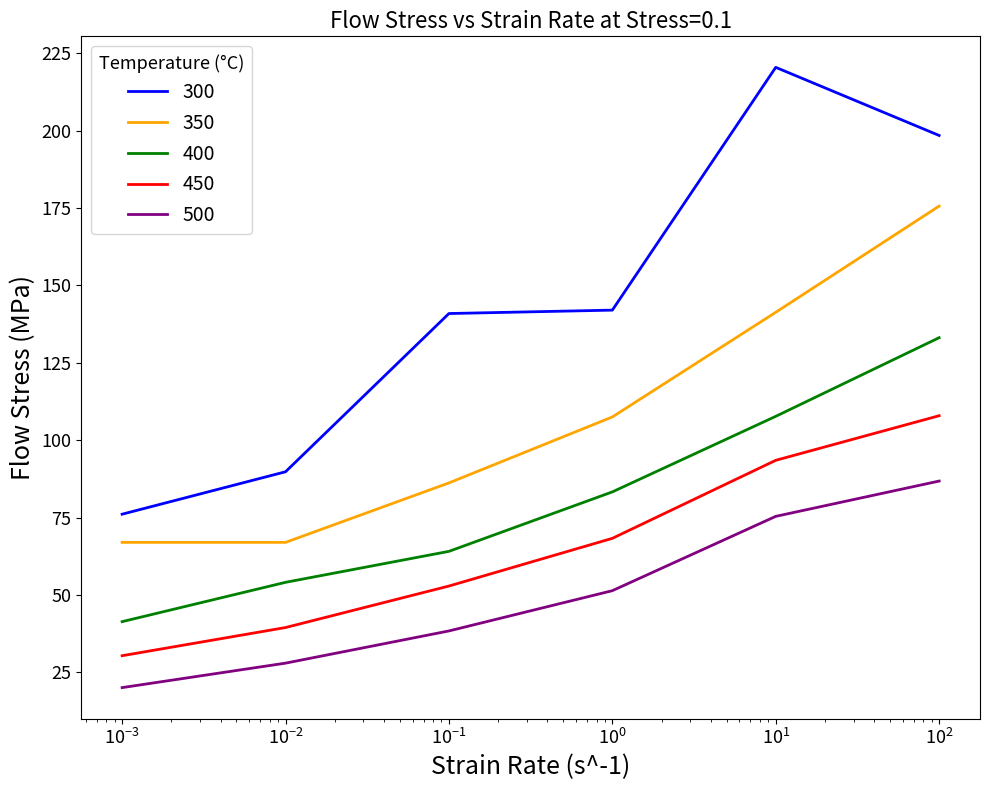

Which series has the largest range (max minus min)?

300